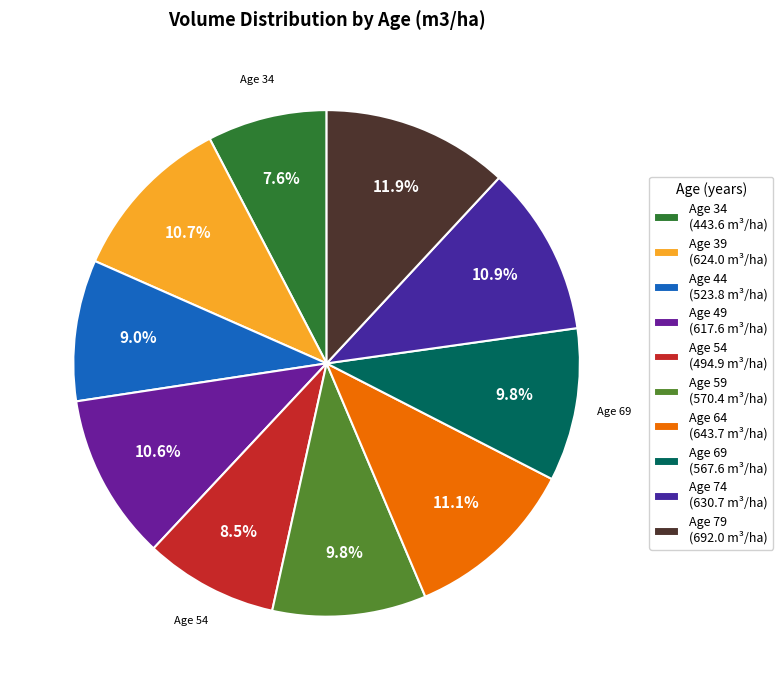

What is the largest slice in the pie chart?

Age 79 (692.0 m³/ha)